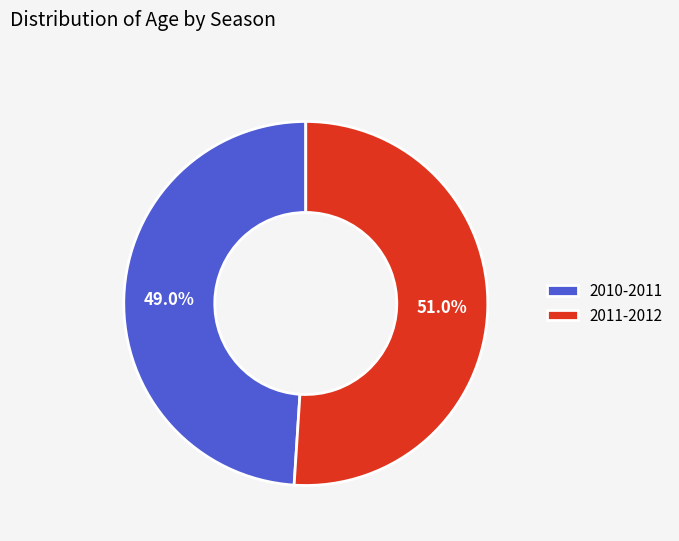

To the nearest percent, what is the average slice percentage?

50%